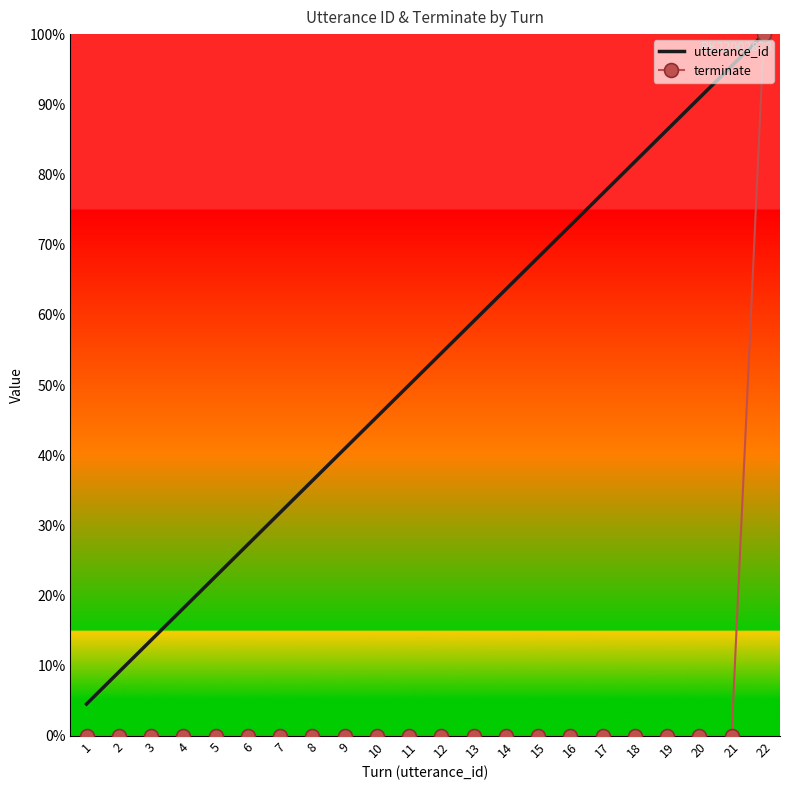

What is the total value across all series at 10?

45.5